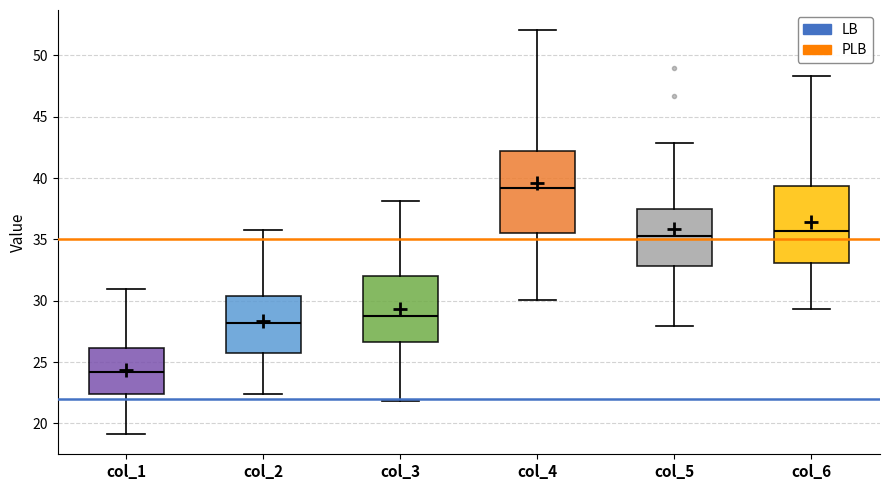

Where is the lower edge of the box for col_2 on the y-axis? The values are not printed on the chart, so give them approximately, as read against the axis.

25.5